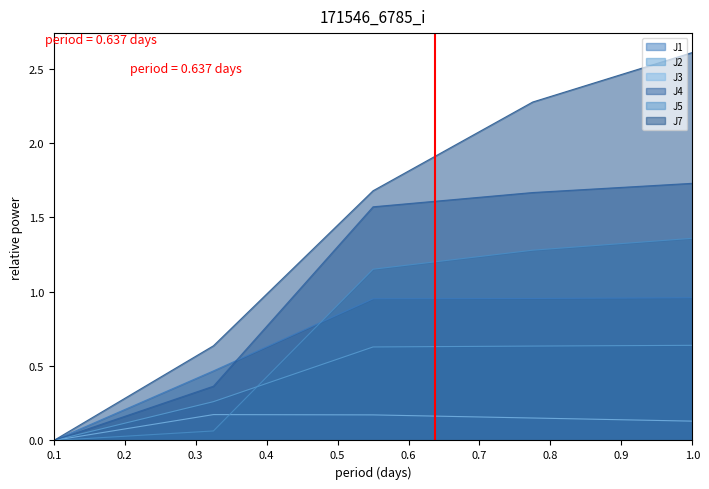

Which series has the largest total across all categories?

J7